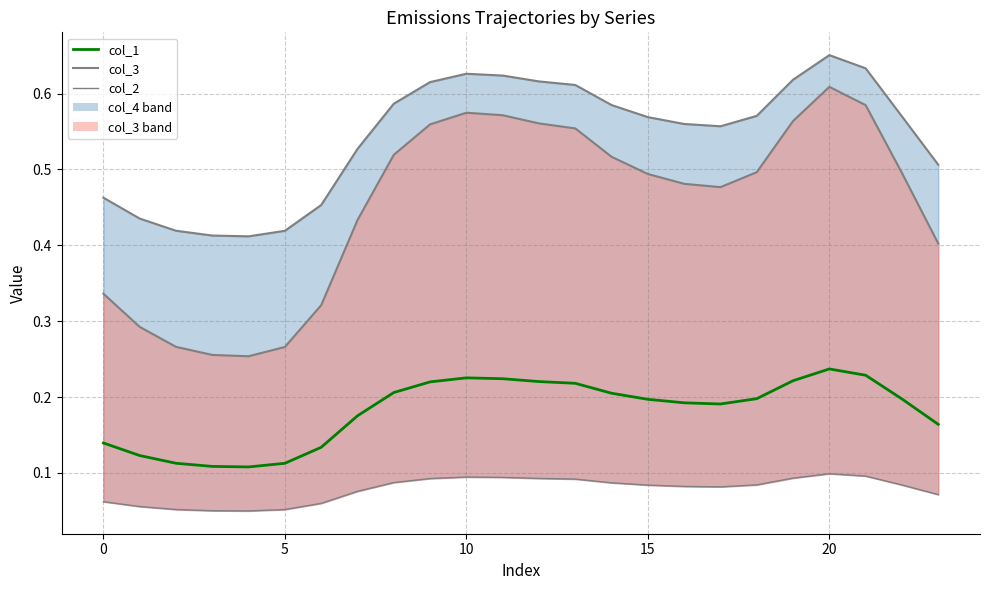

At how many categories does at least one series exceed 0?

24